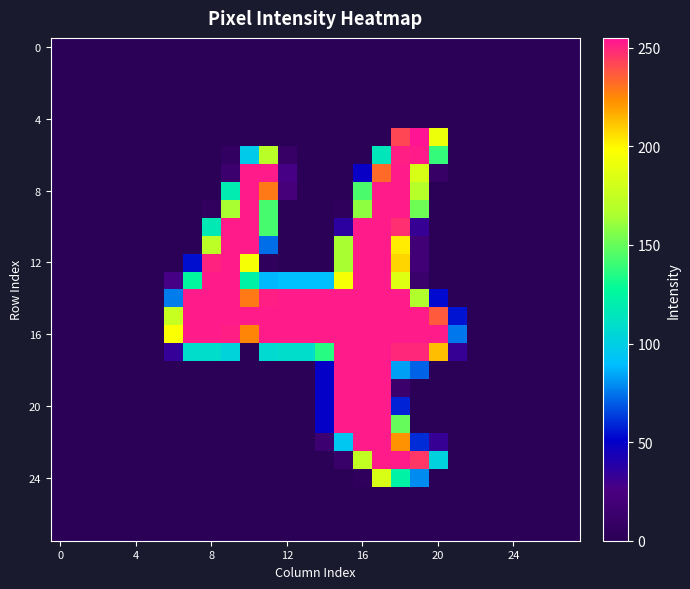

Reading left to right, what are all the values shown in this chart?

row_0: 0	0	0	0	0	0	0	0	0	0	0	0	0	0	0	0	0	0	0	0	0	0	0	0	0	0	0	0
row_1: 0	0	0	0	0	0	0	0	0	0	0	0	0	0	0	0	0	0	0	0	0	0	0	0	0	0	0	0
row_2: 0	0	0	0	0	0	0	0	0	0	0	0	0	0	0	0	0	0	0	0	0	0	0	0	0	0	0	0
row_3: 0	0	0	0	0	0	0	0	0	0	0	0	0	0	0	0	0	0	0	0	0	0	0	0	0	0	0	0
row_4: 0	0	0	0	0	0	0	0	0	0	0	0	0	0	0	0	0	0	0	0	0	0	0	0	0	0	0	0
row_5: 0	0	0	0	0	0	0	0	0	0	0	0	0	0	0	0	0	0	242	255	192	0	0	0	0	0	0	0
row_6: 0	0	0	0	0	0	0	0	0	6	97	171	10	0	0	0	0	115	252	253	139	0	0	0	0	0	0	0
row_7: 0	0	0	0	0	0	0	0	0	14	253	253	27	0	0	0	48	233	253	183	9	0	0	0	0	0	0	0
row_8: 0	0	0	0	0	0	0	0	0	119	253	229	21	0	0	0	144	253	253	170	0	0	0	0	0	0	0	0
row_9: 0	0	0	0	0	0	0	0	5	165	253	143	0	0	0	4	159	253	253	152	0	0	0	0	0	0	0	0
row_10: 0	0	0	0	0	0	0	0	117	253	253	143	0	0	0	36	253	253	248	32	0	0	0	0	0	0	0	0
row_11: 0	0	0	0	0	0	0	0	172	253	253	73	0	0	0	165	253	253	203	18	0	0	0	0	0	0	0	0
row_12: 0	0	0	0	0	0	0	54	251	253	196	4	0	0	0	165	253	253	208	19	0	0	0	0	0	0	0	0
row_13: 0	0	0	0	0	0	27	126	253	253	123	88	90	90	90	196	253	253	186	12	0	0	0	0	0	0	0	0
row_14: 0	0	0	0	0	0	76	253	253	253	229	252	253	253	253	253	253	253	253	167	53	0	0	0	0	0	0	0
row_15: 0	0	0	0	0	0	176	253	253	253	253	253	253	253	253	253	253	253	253	253	237	55	0	0	0	0	0	0
row_16: 0	0	0	0	0	0	198	253	253	252	226	253	253	253	253	253	253	253	253	253	253	75	0	0	0	0	0	0
row_17: 0	0	0	0	0	0	33	109	109	103	0	107	109	109	136	253	253	253	250	250	213	32	0	0	0	0	0	0
row_18: 0	0	0	0	0	0	0	0	0	0	0	0	0	0	49	253	253	253	83	71	0	0	0	0	0	0	0	0
row_19: 0	0	0	0	0	0	0	0	0	0	0	0	0	0	49	253	253	253	13	0	0	0	0	0	0	0	0	0
row_20: 0	0	0	0	0	0	0	0	0	0	0	0	0	0	49	253	253	253	58	0	0	0	0	0	0	0	0	0
row_21: 0	0	0	0	0	0	0	0	0	0	0	0	0	0	49	253	253	253	150	0	0	0	0	0	0	0	0	0
row_22: 0	0	0	0	0	0	0	0	0	0	0	0	0	0	15	94	253	253	223	60	32	0	0	0	0	0	0	0
row_23: 0	0	0	0	0	0	0	0	0	0	0	0	0	0	0	11	174	253	253	246	102	0	0	0	0	0	0	0
row_24: 0	0	0	0	0	0	0	0	0	0	0	0	0	0	0	0	4	183	123	79	0	0	0	0	0	0	0	0
row_25: 0	0	0	0	0	0	0	0	0	0	0	0	0	0	0	0	0	0	0	0	0	0	0	0	0	0	0	0
row_26: 0	0	0	0	0	0	0	0	0	0	0	0	0	0	0	0	0	0	0	0	0	0	0	0	0	0	0	0
row_27: 0	0	0	0	0	0	0	0	0	0	0	0	0	0	0	0	0	0	0	0	0	0	0	0	0	0	0	0